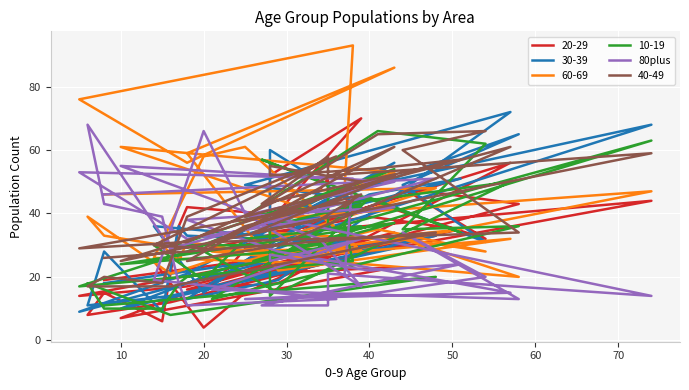

Where is the data nearest to the value 39?

50